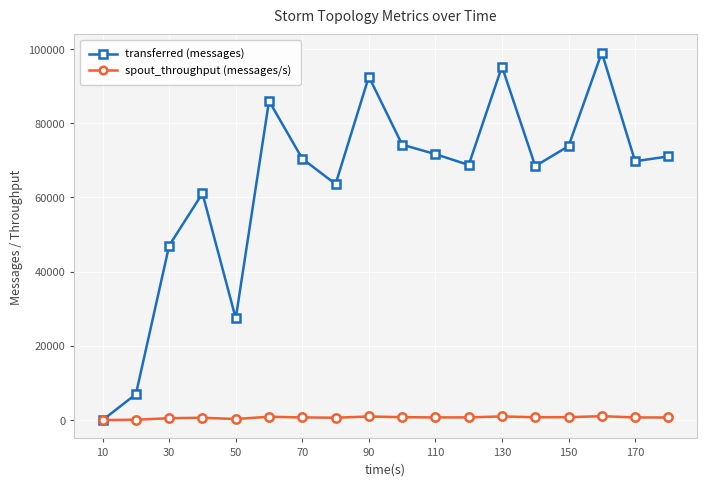

What is the maximum value for transferred (messages)?

99000